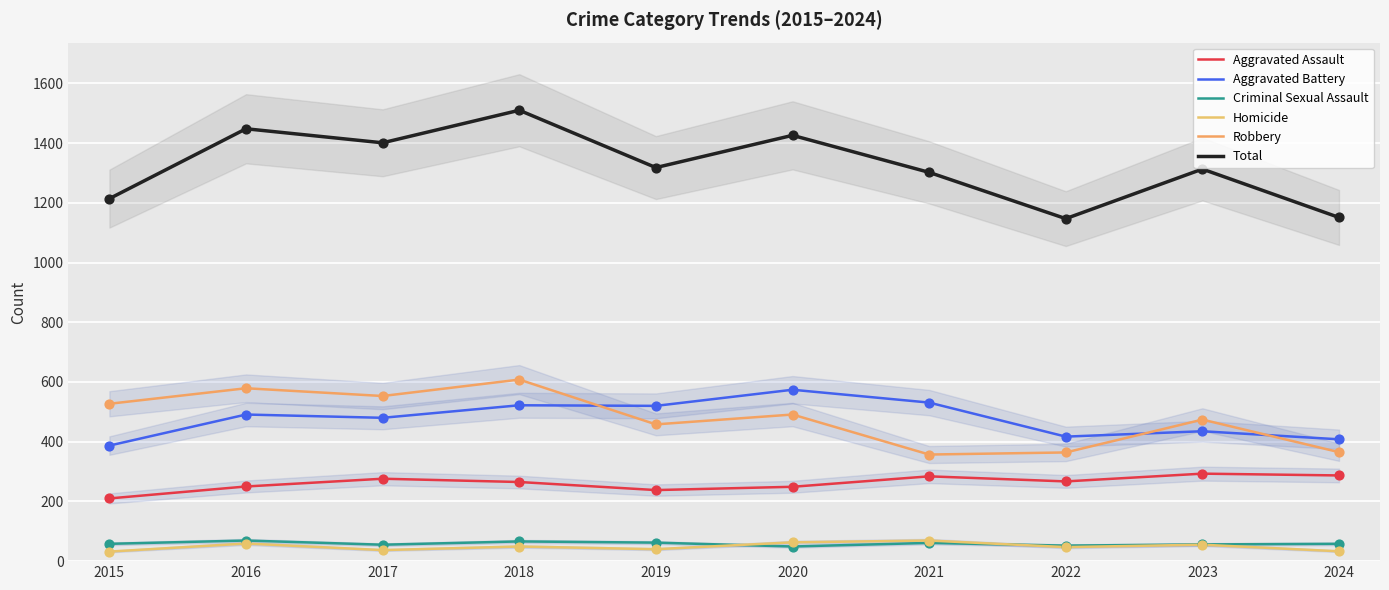

What are all the series names shown in the legend?

Aggravated Assault, Aggravated Battery, Criminal Sexual Assault, Homicide, Robbery, Total